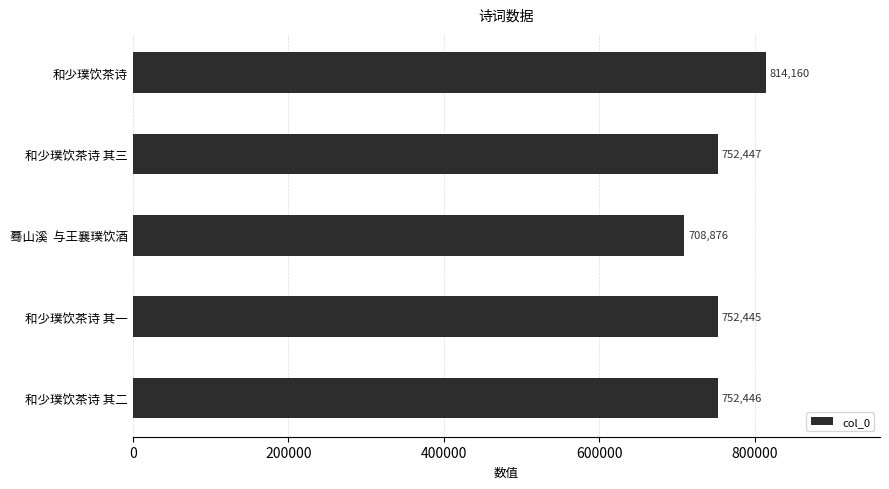

What is the difference between the maximum and minimum values?

105284